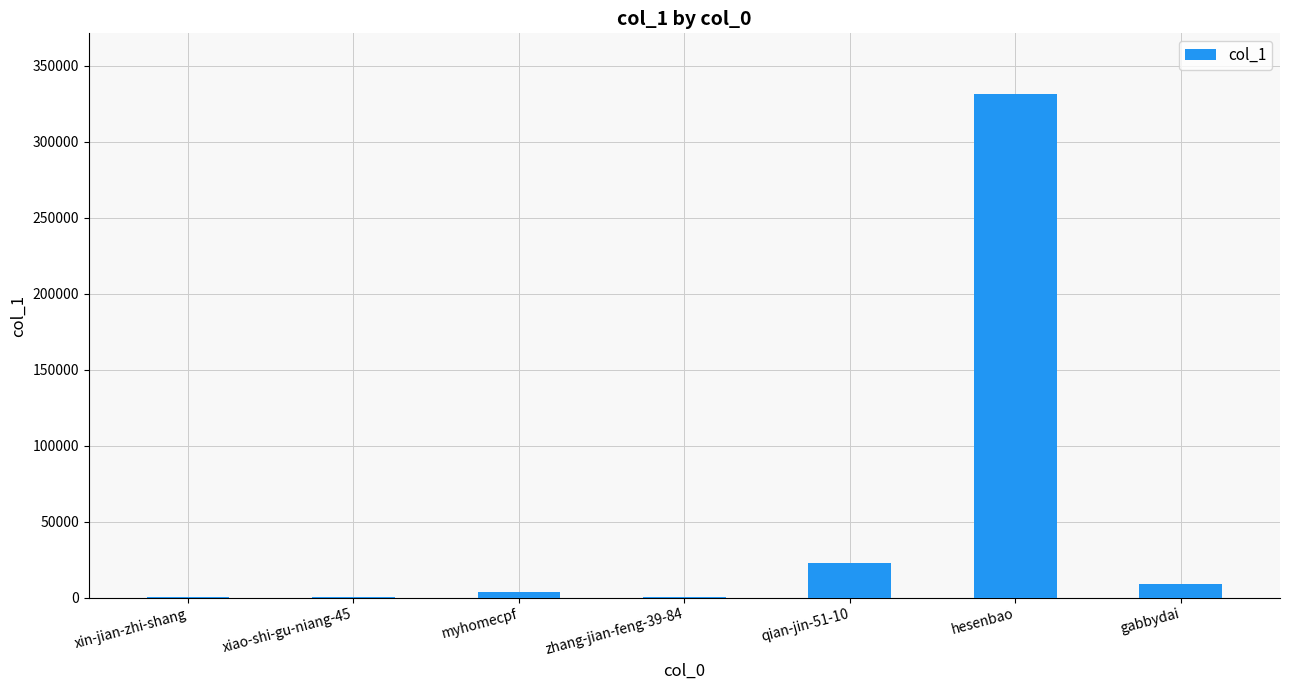

What is the difference between the values at qian-jin-51-10 and xiao-shi-gu-niang-45?

22396